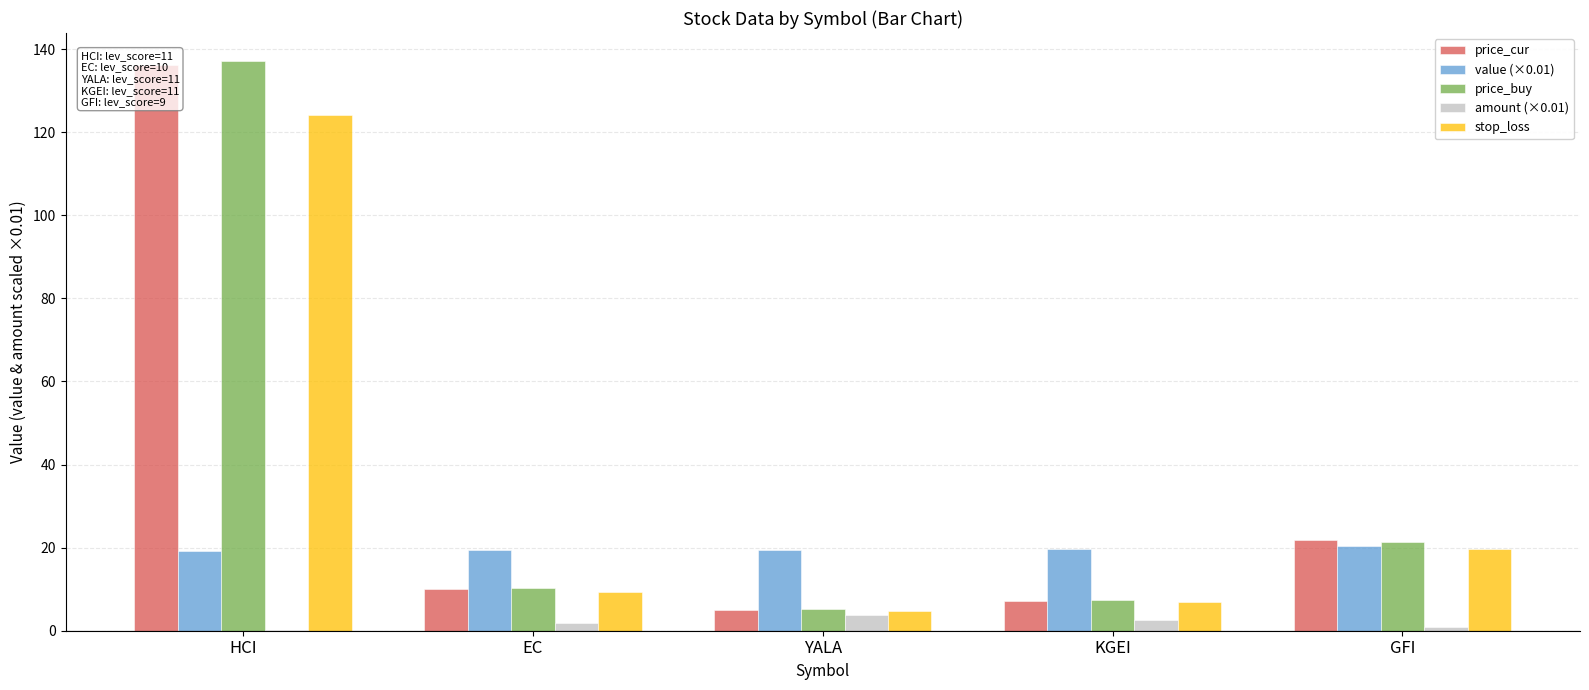

Reading right to left, what are all the values shown in this chart?

price_cur: GFI=21.8	KGEI=7.3	YALA=5.1	EC=10.1	HCI=136.3
value (×0.01): GFI=20.3	KGEI=19.6	YALA=19.4	EC=19.5	HCI=19.1
price_buy: GFI=21.3	KGEI=7.4	YALA=5.2	EC=10.3	HCI=137.0
amount (×0.01): GFI=0.9	KGEI=2.7	YALA=3.8	EC=1.9	HCI=0.1
stop_loss: GFI=19.7	KGEI=6.8	YALA=4.8	EC=9.3	HCI=124.1